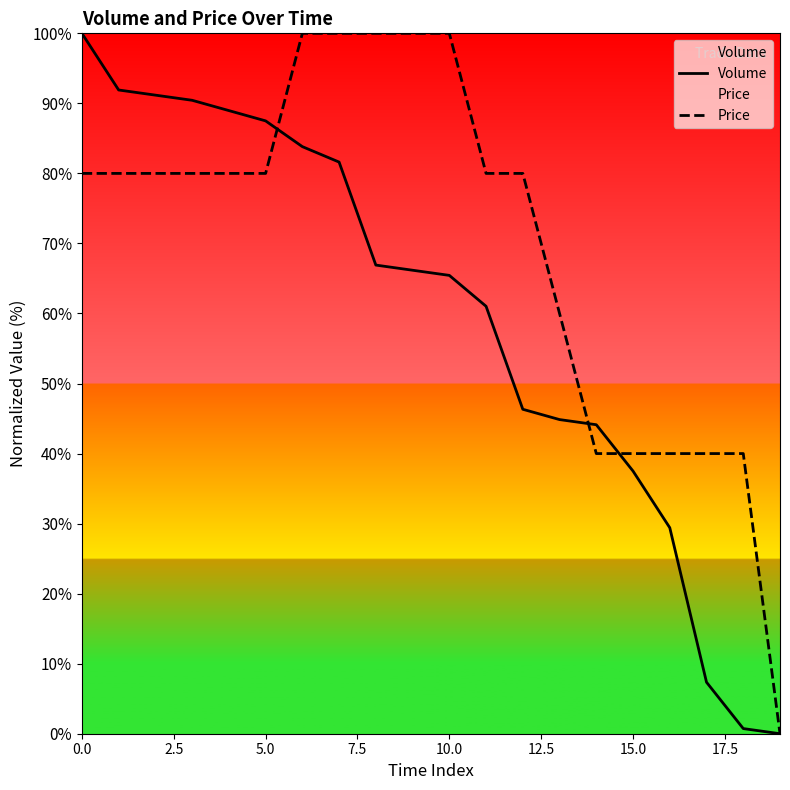

True or false: Volume has more than 1 points higher than both neighbors.

False